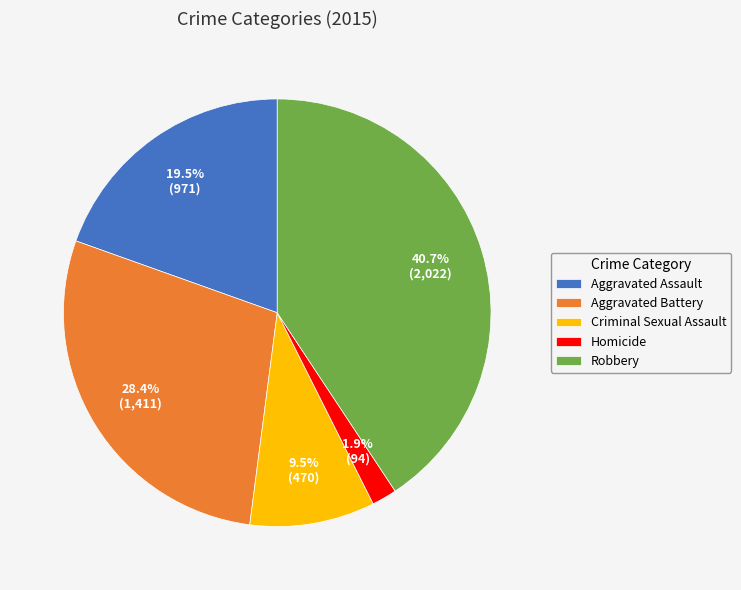

The Aggravated Battery slice represents 28% of the pie. True or false?

True